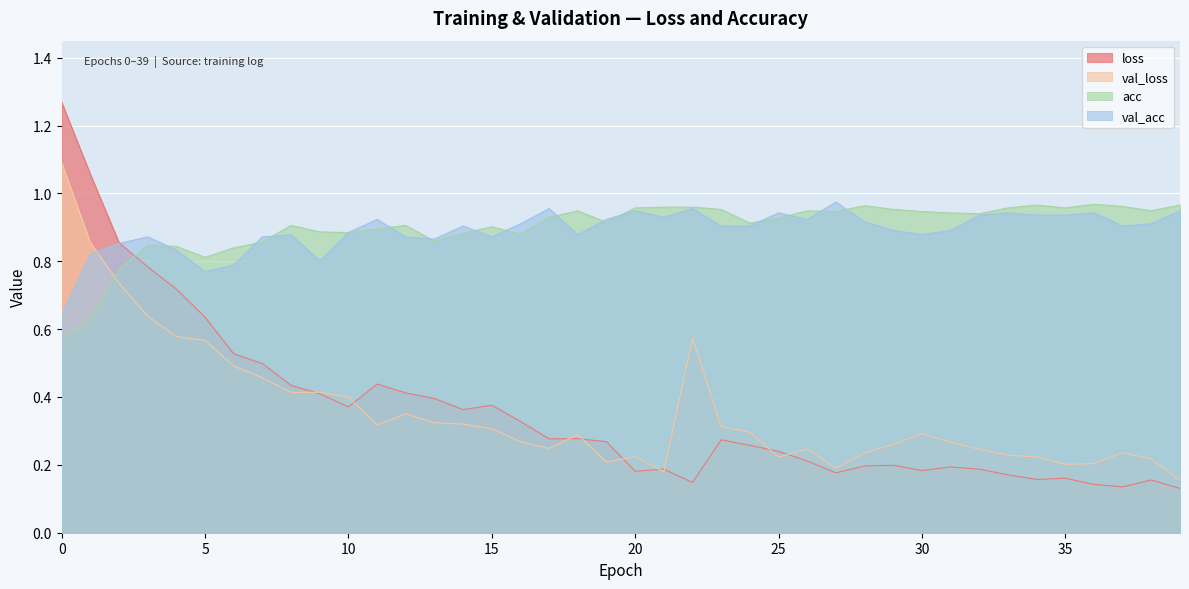

Which series has the largest total across all categories?

acc